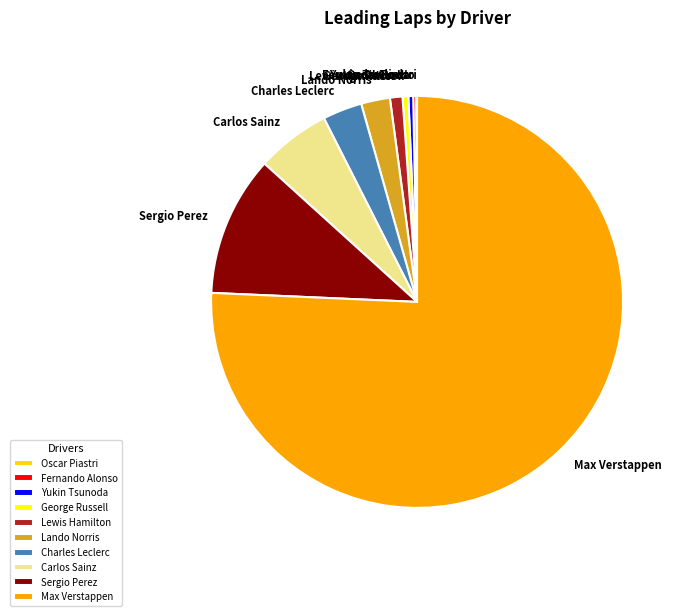

Which slice is the largest?

Max Verstappen